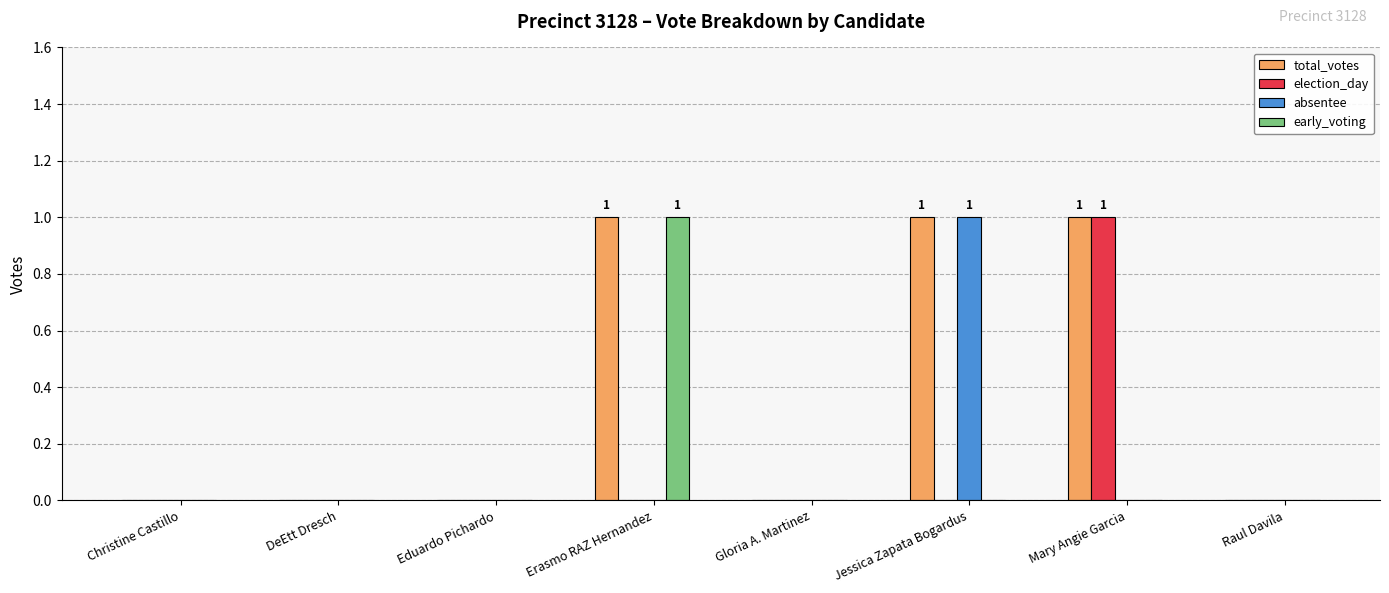

The value of absentee at Jessica Zapata Bogardus is 1. True or false?

True